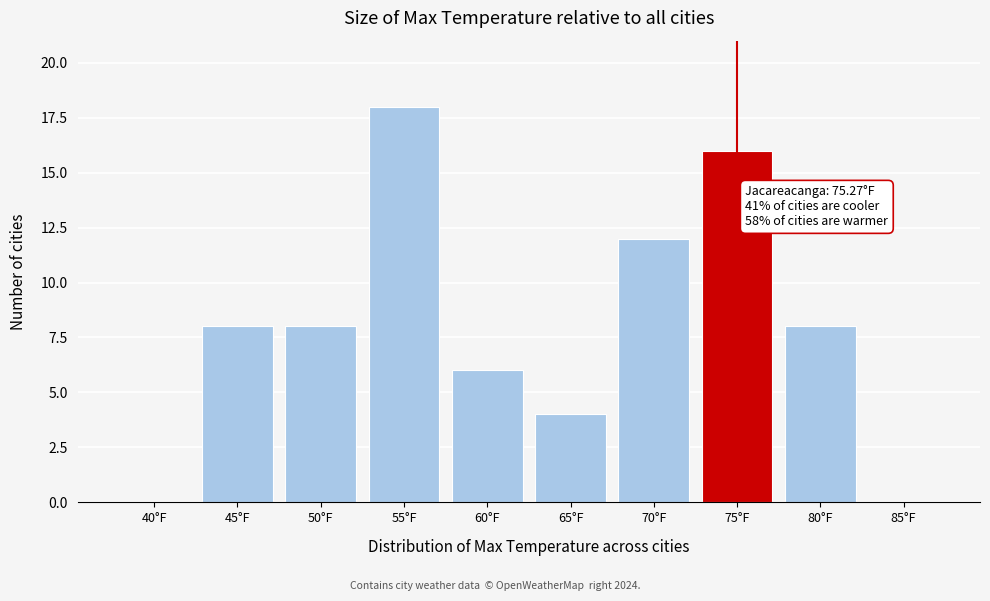

Reading left to right, what are all the values shown in this chart?

40°F=0	45°F=8	50°F=8	55°F=18	60°F=6	65°F=4	70°F=12	75°F=16	80°F=8	85°F=0